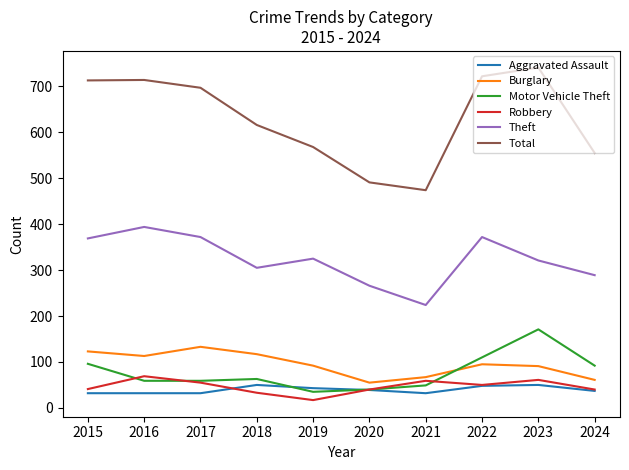

List the series in order of their peak value, lowest first.

Aggravated Assault, Robbery, Burglary, Motor Vehicle Theft, Theft, Total